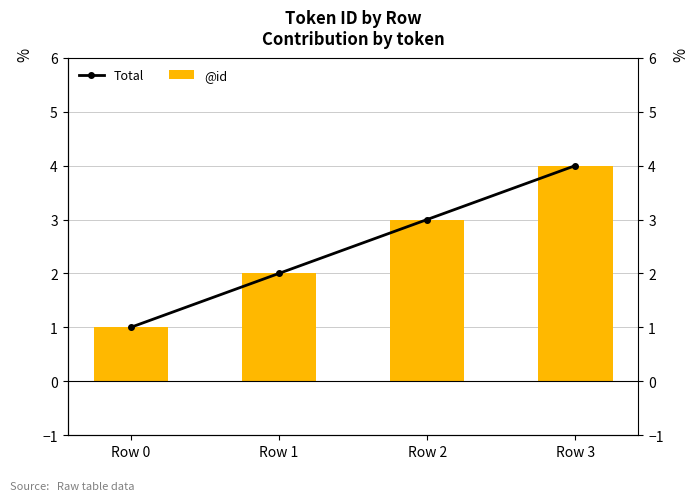

At how many categories does at least one series exceed 2?

2